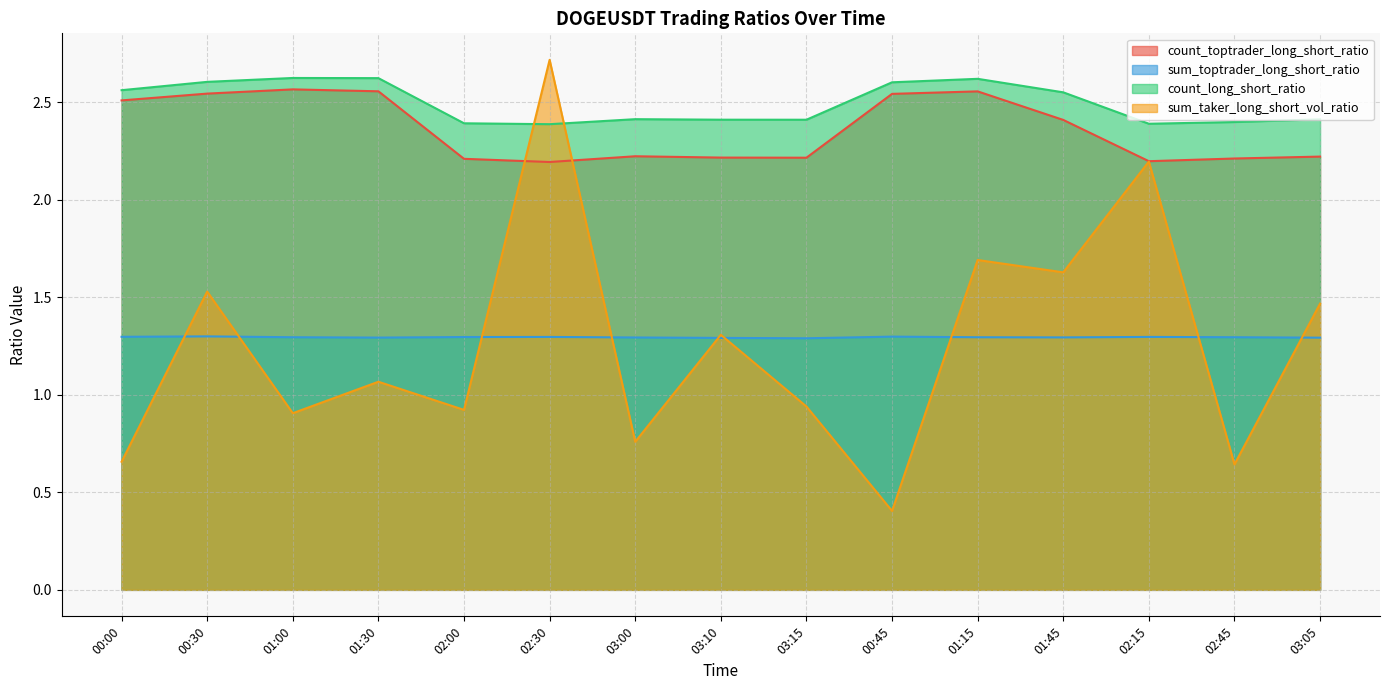

How many data points in sum_taker_long_short_vol_ratio are above 1?

8